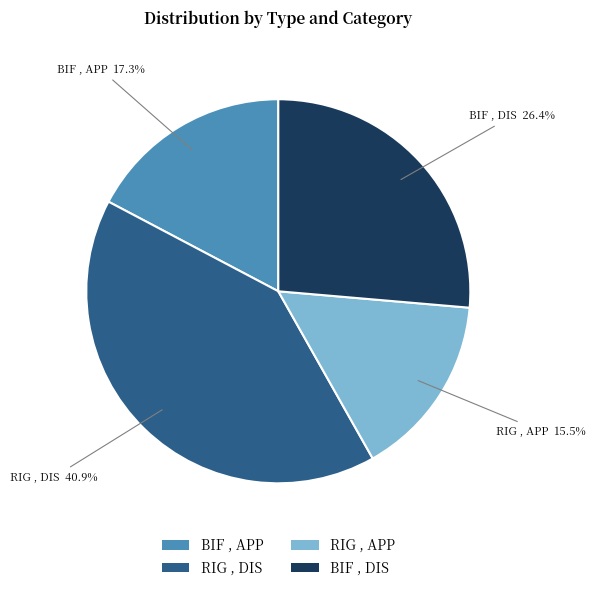

To the nearest percent, what portion does BIF , APP represent?

17%